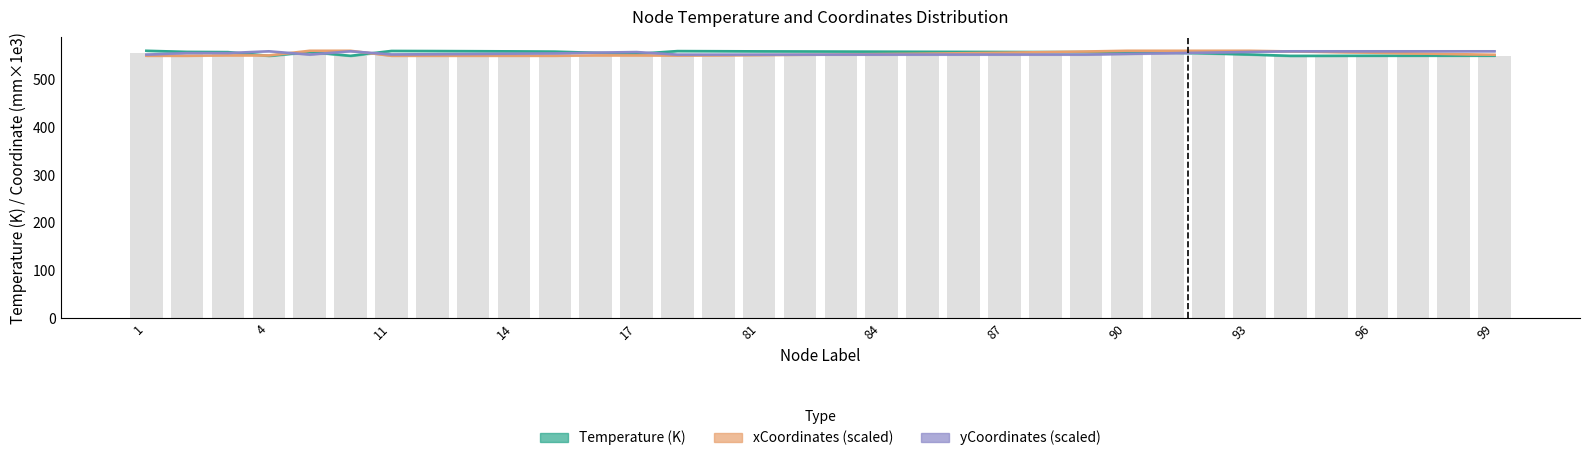

What is the label of the 14th bar from the left?

13